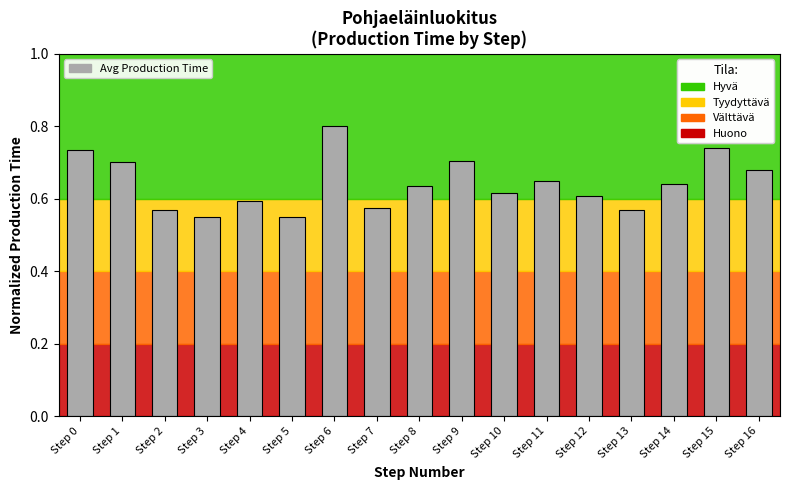

Does the chart contain any negative values?

No